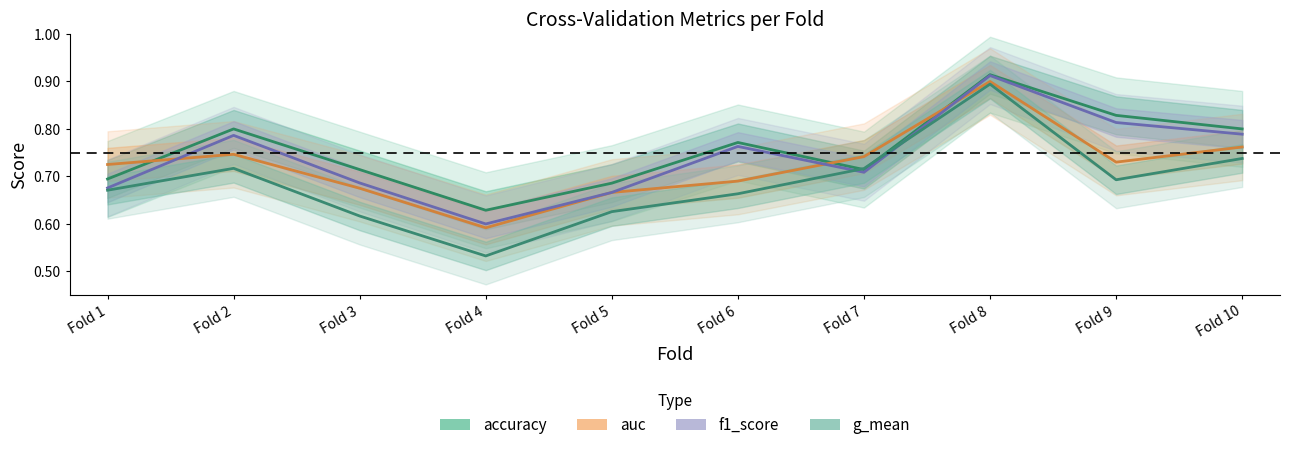

Between which two adjacent categories do auc and accuracy first intersect?

Fold 1 and Fold 2